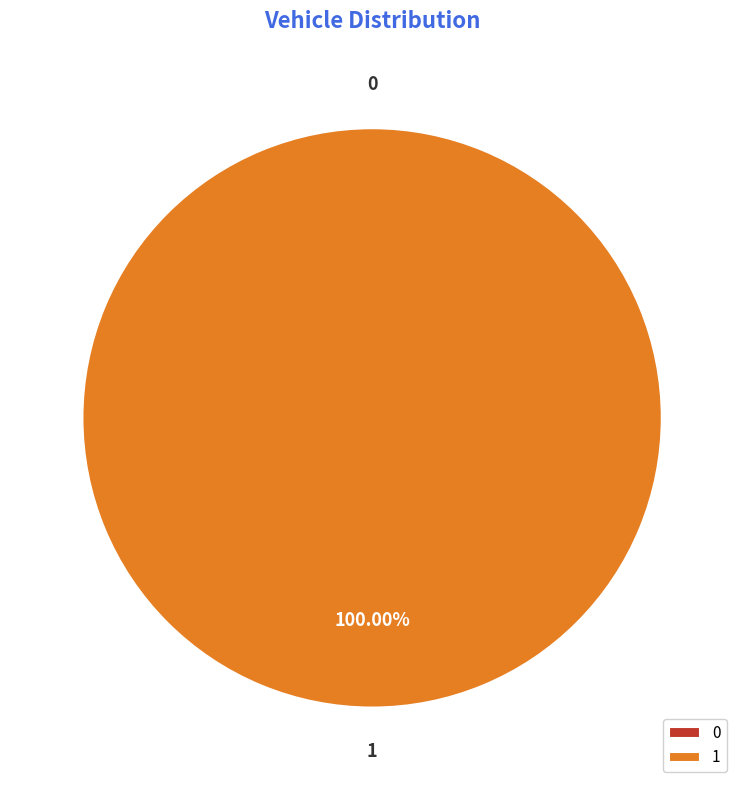

What percentage is the 1 slice, to the nearest percent?

100%